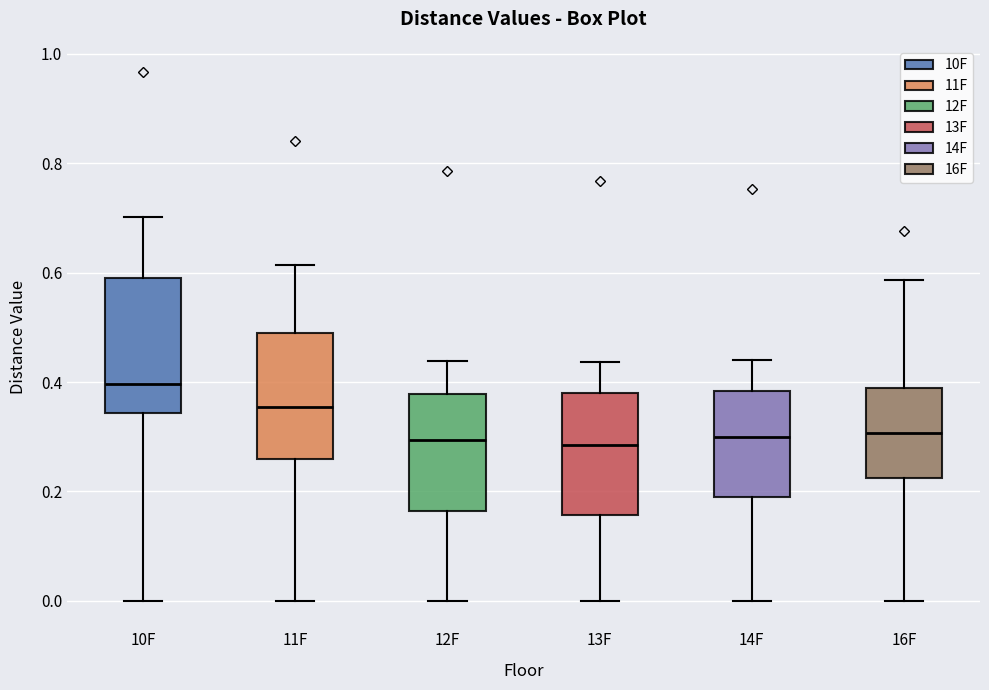

Reading left to right, read every box against the y-axis: the position of its median line, the range the box covers, and the ends of its whiskers. The values are not printed on the chart, so give them approximately, as read against the axis.

10F: median 0.40, box 0.34 to 0.58, whiskers 0.00 to 0.70
11F: median 0.36, box 0.26 to 0.50, whiskers 0.00 to 0.62
12F: median 0.30, box 0.16 to 0.38, whiskers 0.00 to 0.44
13F: median 0.28, box 0.16 to 0.38, whiskers 0.00 to 0.44
14F: median 0.30, box 0.18 to 0.38, whiskers 0.00 to 0.44
16F: median 0.30, box 0.22 to 0.38, whiskers 0.00 to 0.58